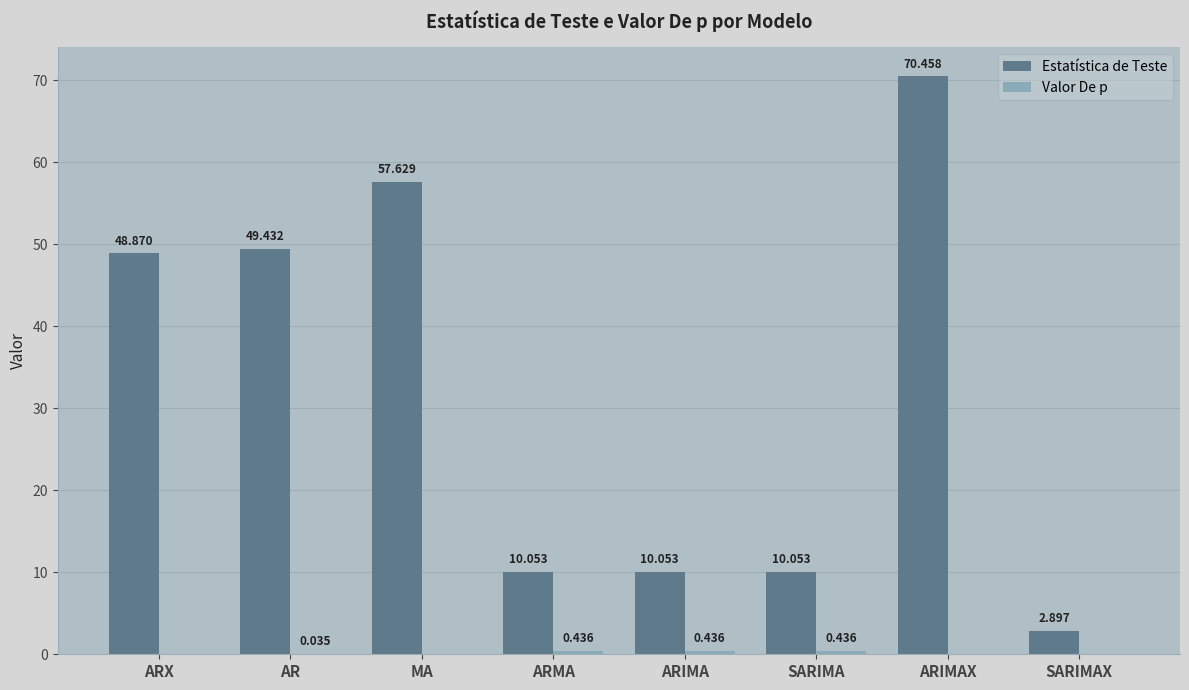

What is the total value across all series at ARMA?

10.5